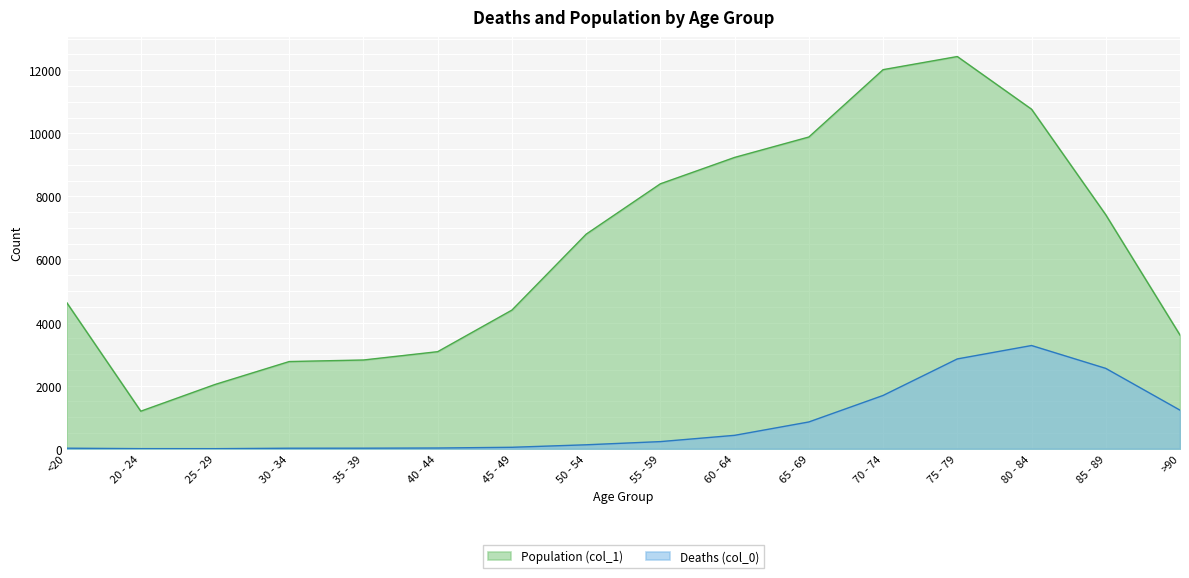

List the series in order of their peak value, highest first.

Population (col_1), Deaths (col_0)